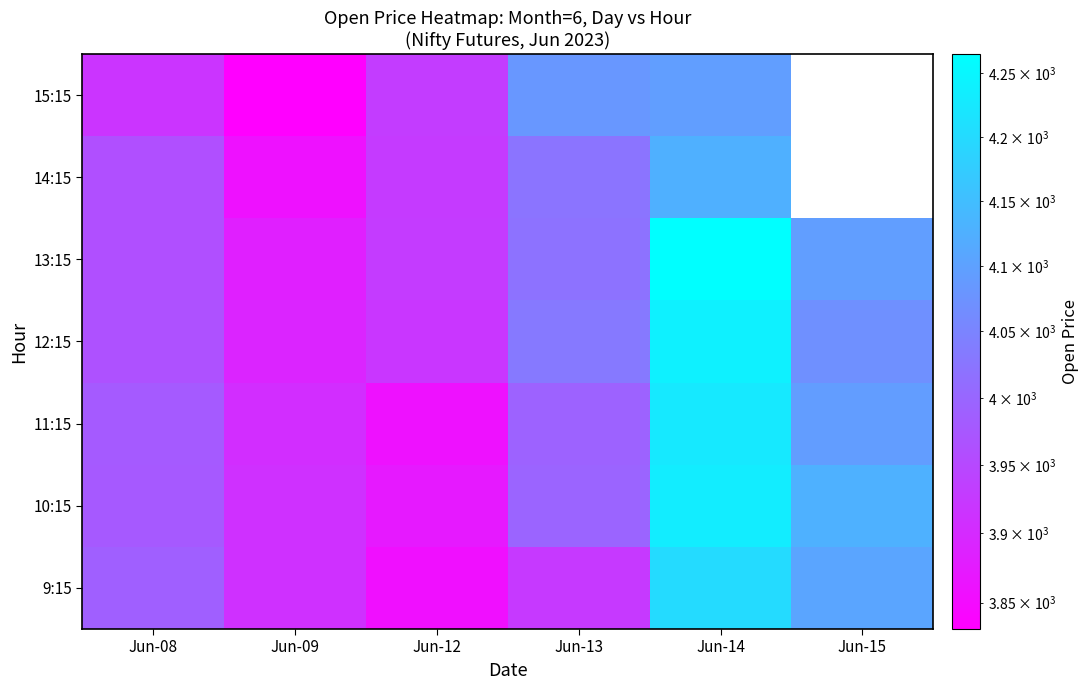

The value of 10:15 at Jun-09 is 3910.1. True or false?

True